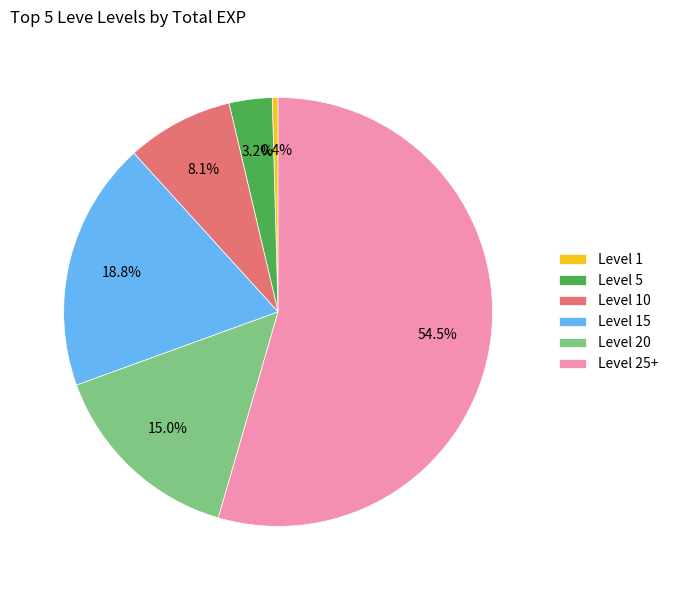

Which category has the smallest portion of the pie?

Level 1